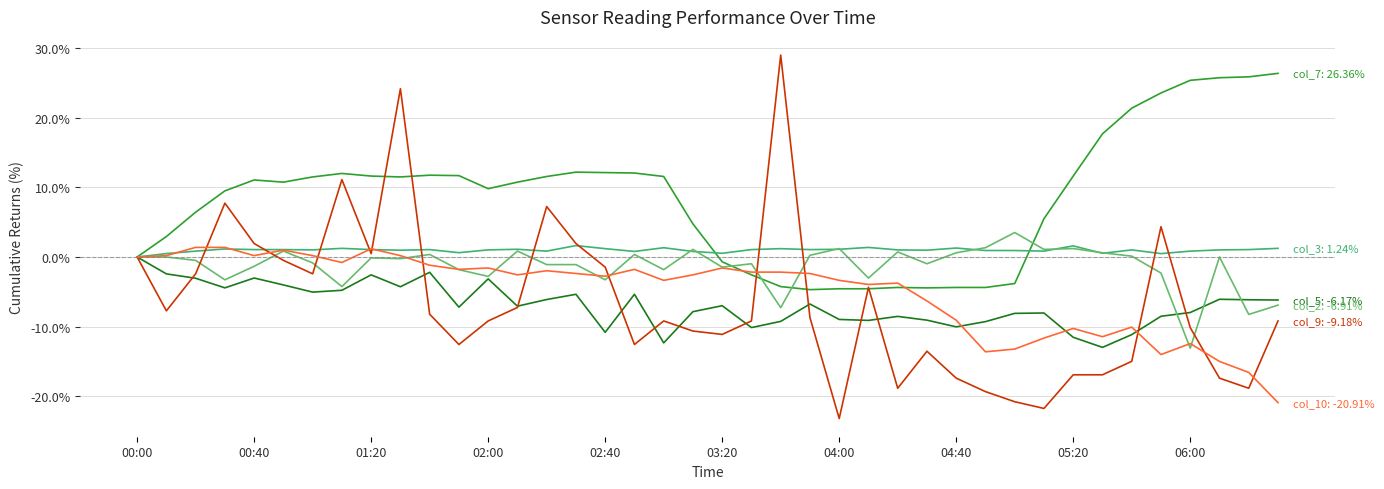

What is the maximum value shown in the chart?

29.0